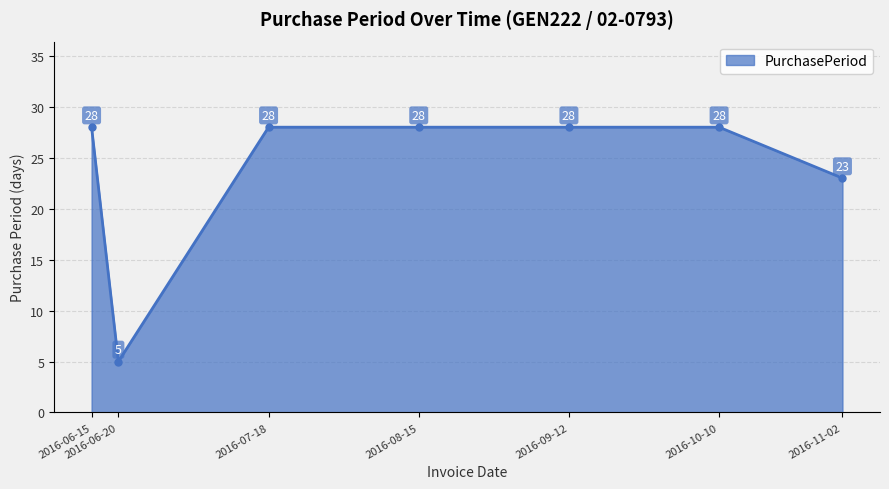

What is the ratio of the value at 2016-11-02 to the value at 2016-06-20?

4.6